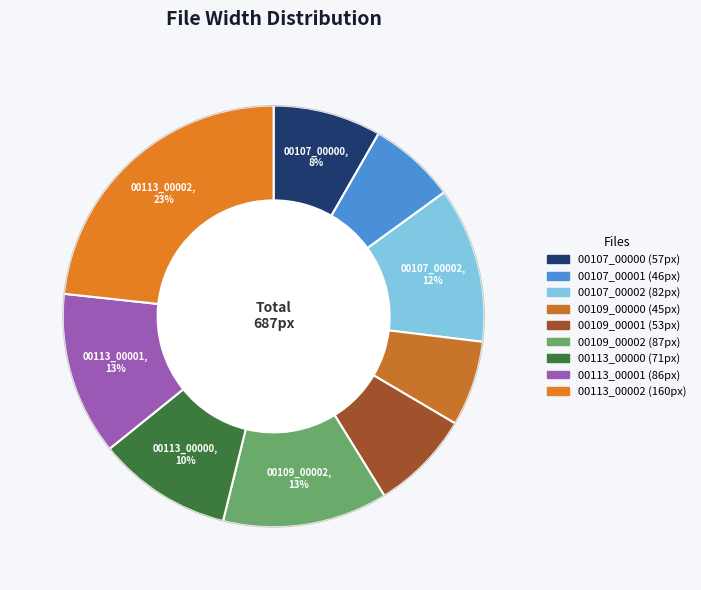

Is there any slice that represents more than half of the pie?

No